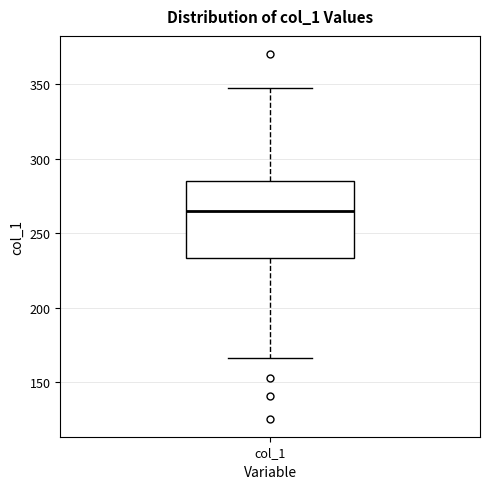

Read this box plot against the y-axis: the position of the median line, the range covered by the box, and the ends of both whiskers. The values are not printed on the chart, so give them approximately, as read against the axis.

median 265, box 235 to 285, whiskers 165 to 345